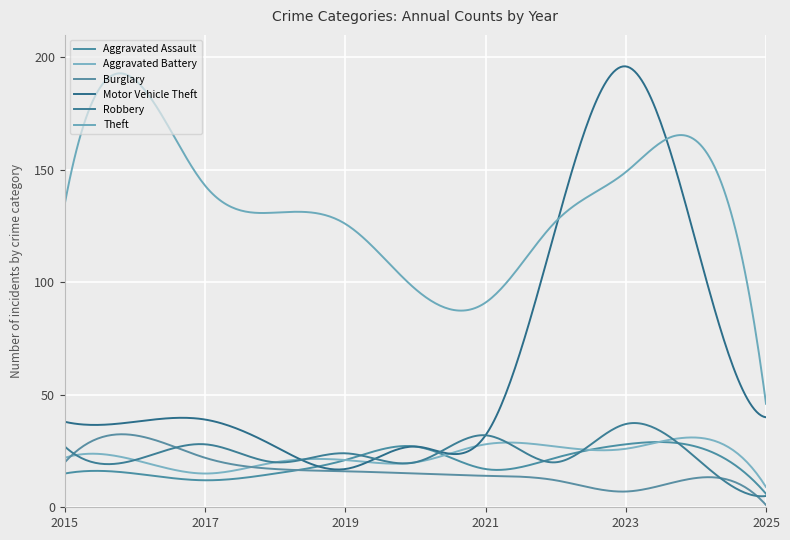

In Aggravated Battery, how many points are lower than both neighbors (excluding endpoints)?

3